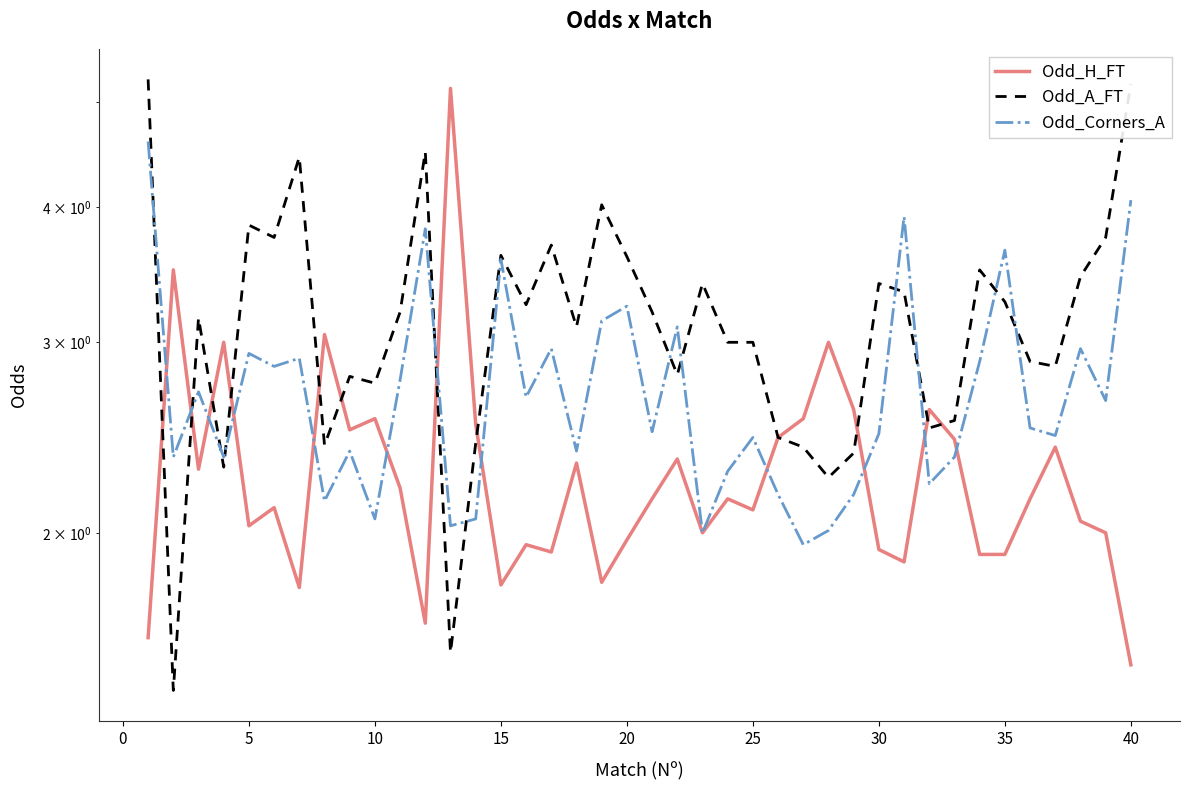

Reading left to right, transcribe all the data shown in this chart.

Odd_H_FT: 1.6	3.5	2.3	3.0	2.0	2.1	1.8	3.0	2.5	2.5	2.2	1.6	5.2	2.5	1.8	1.9	1.9	2.3	1.8	2.0	2.1	2.3	2.0	2.1	2.1	2.5	2.5	3.0	2.6	1.9	1.9	2.6	2.4	1.9	1.9	2.1	2.4	2.0	2.0	1.5
Odd_A_FT: 5.2	1.4	3.2	2.3	3.9	3.8	4.5	2.4	2.8	2.8	3.2	4.5	1.6	2.4	3.6	3.2	3.7	3.1	4.0	3.6	3.2	2.8	3.4	3.0	3.0	2.5	2.4	2.2	2.4	3.4	3.3	2.5	2.5	3.5	3.3	2.9	2.9	3.5	3.8	5.2
Odd_Corners_A: 4.6	2.4	2.7	2.4	2.9	2.9	2.9	2.1	2.4	2.1	2.8	3.8	2.0	2.1	3.6	2.7	3.0	2.4	3.1	3.2	2.5	3.1	2.0	2.3	2.5	2.2	1.9	2.0	2.2	2.5	3.9	2.2	2.4	2.9	3.6	2.5	2.5	3.0	2.6	4.1